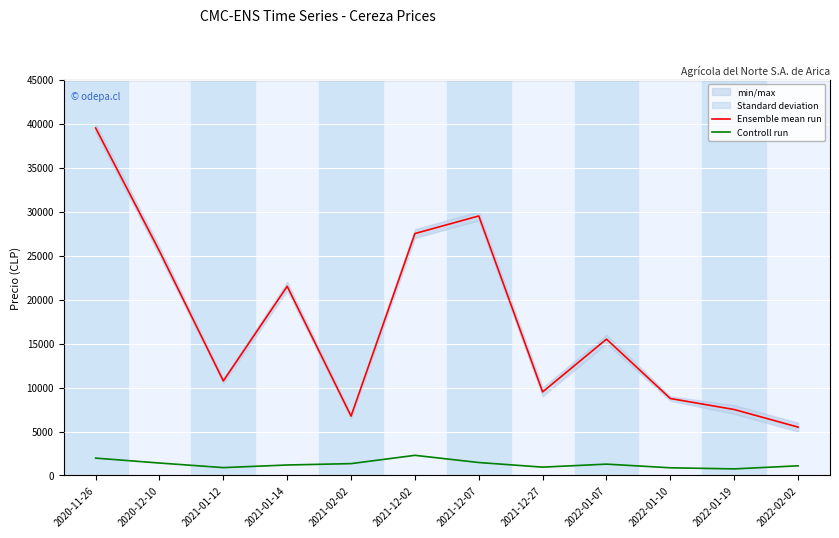

True or false: Controll run and Ensemble mean run intersect in this chart.

False